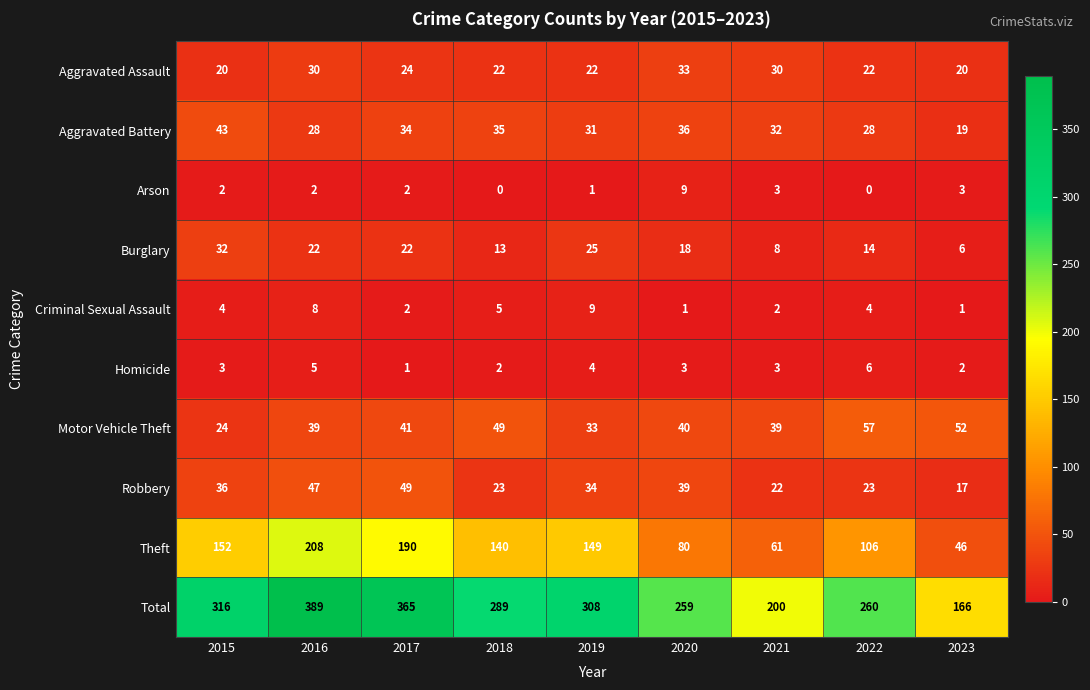

Which series has the largest range (max minus min)?

Total